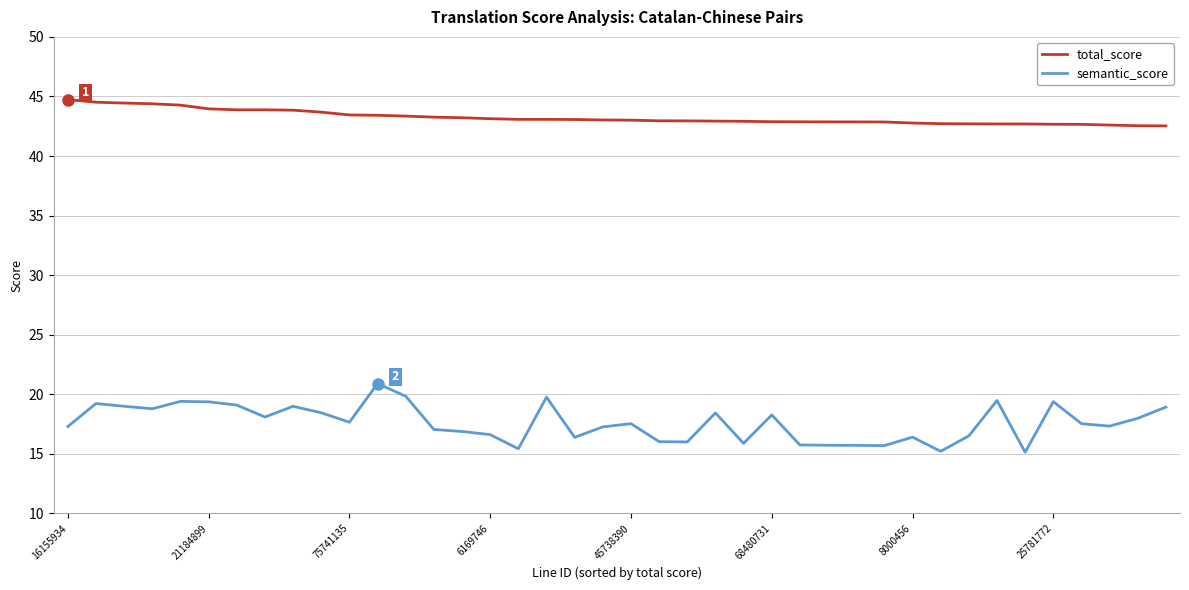

Rank the series by their maximum value, from lowest to highest.

semantic_score, total_score